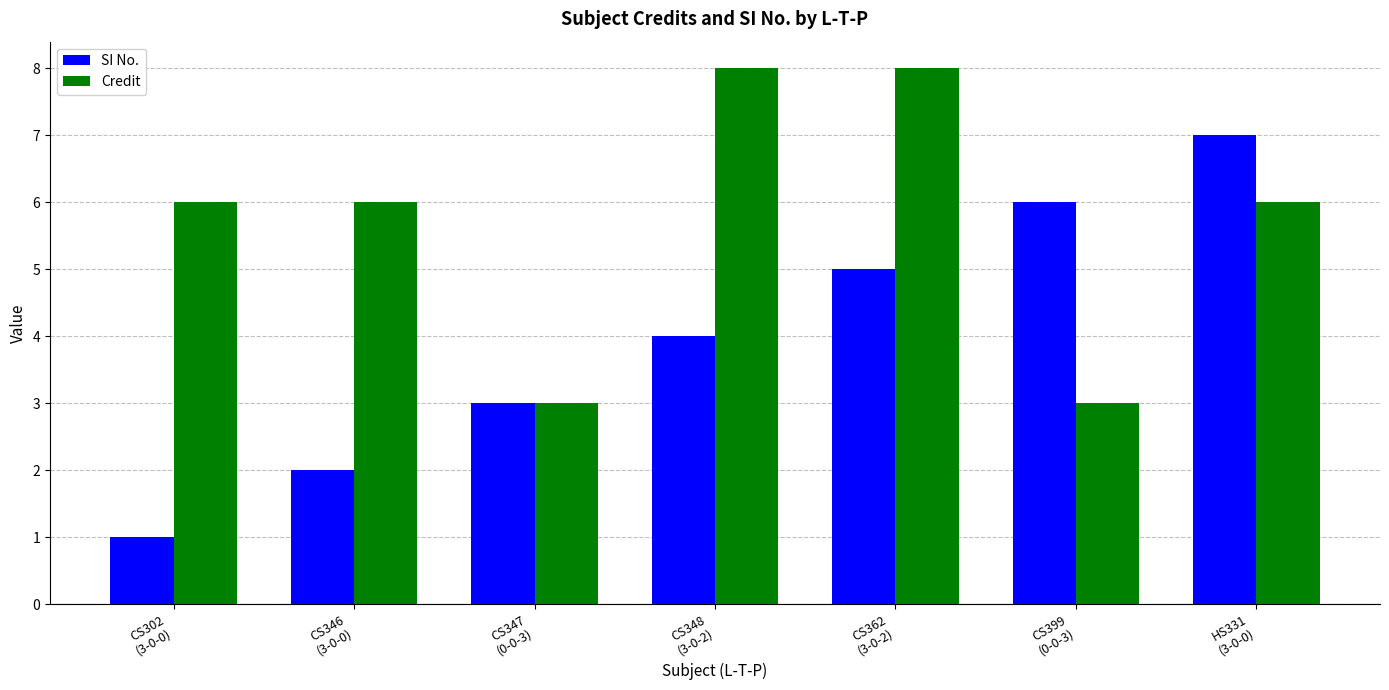

Which series has the widest spread of values?

SI No.